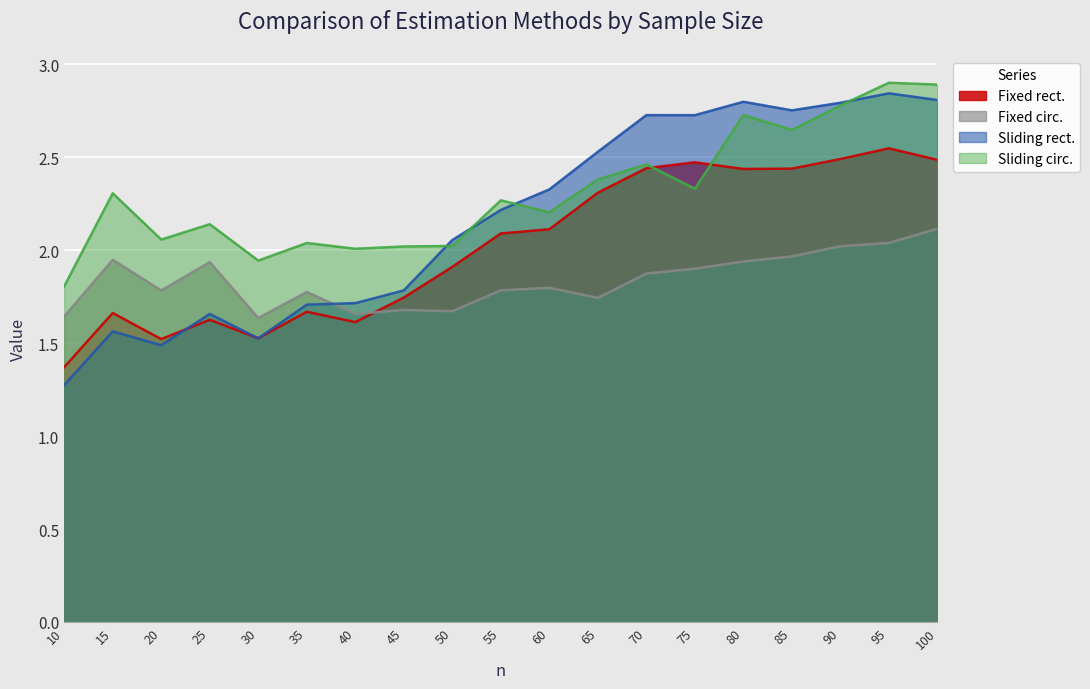

How many series are shown in this chart?

4